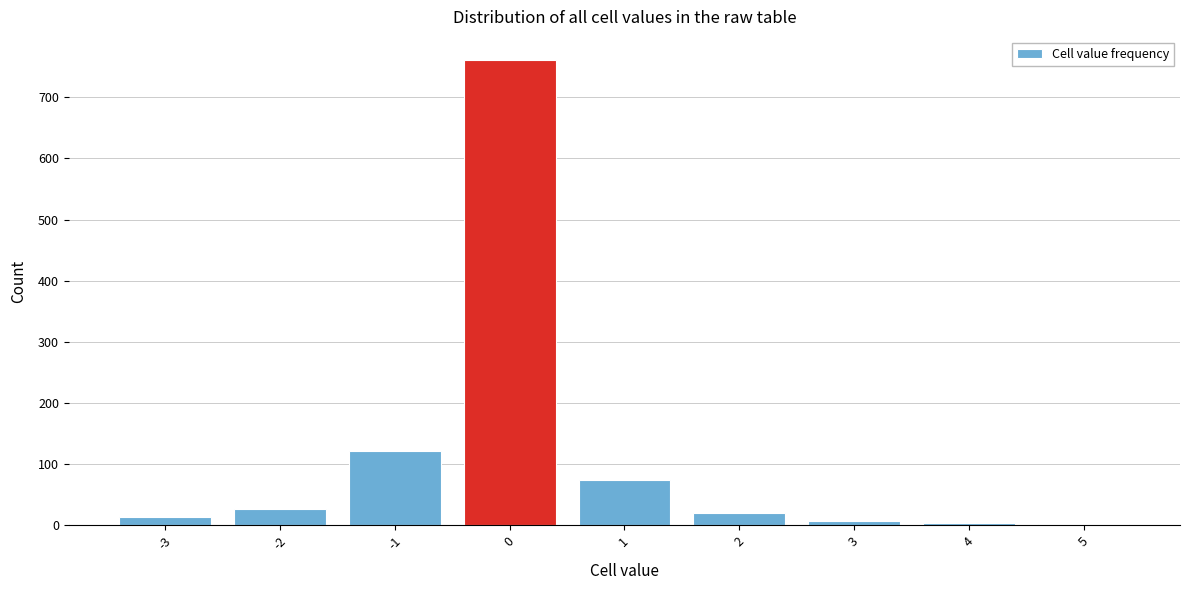

Is it true that the value at -1 is 121?

True